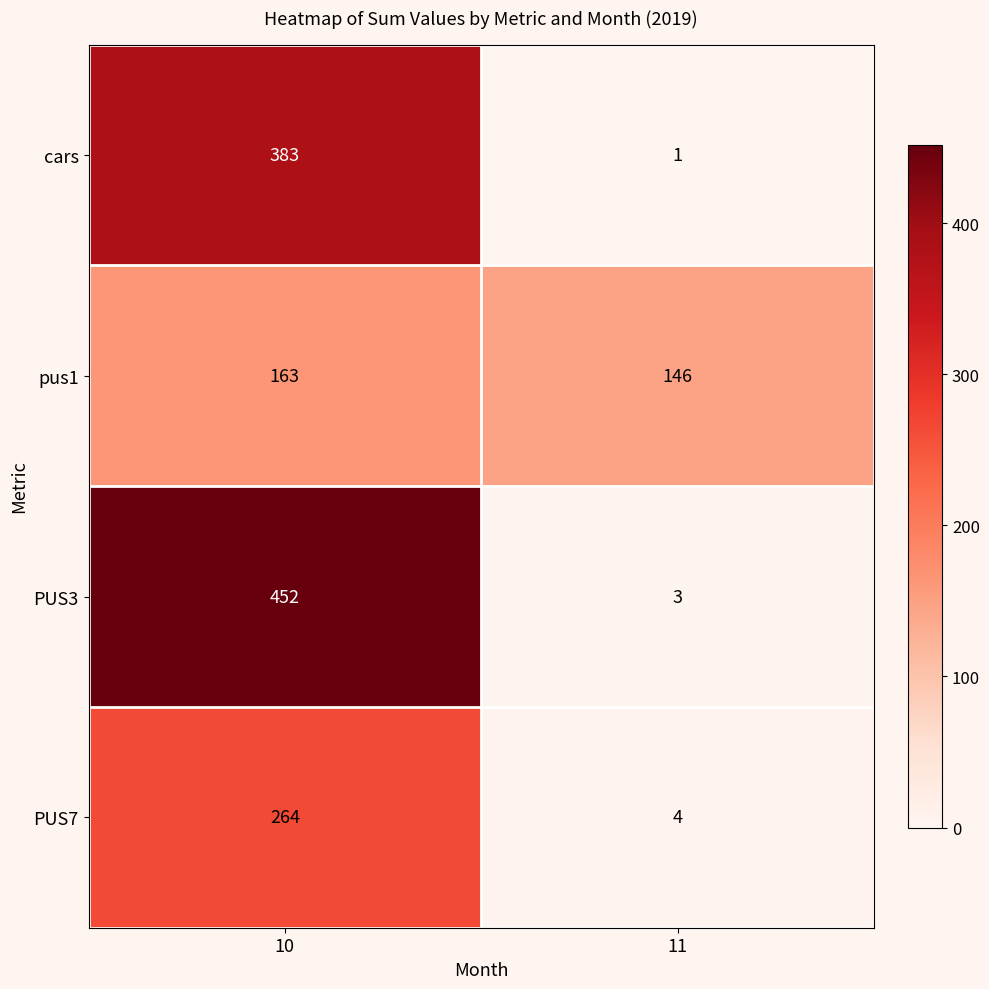

What is the approximate value of PUS3 at 10?

452